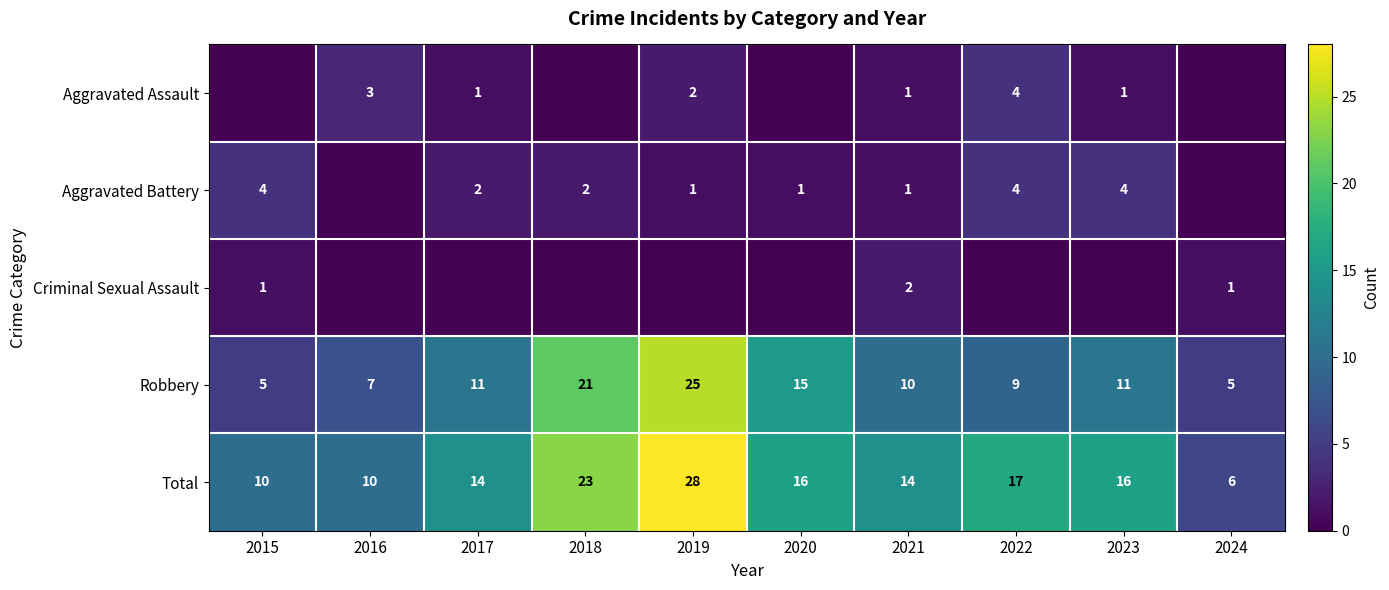

At how many categories does at least one series exceed 9?

9